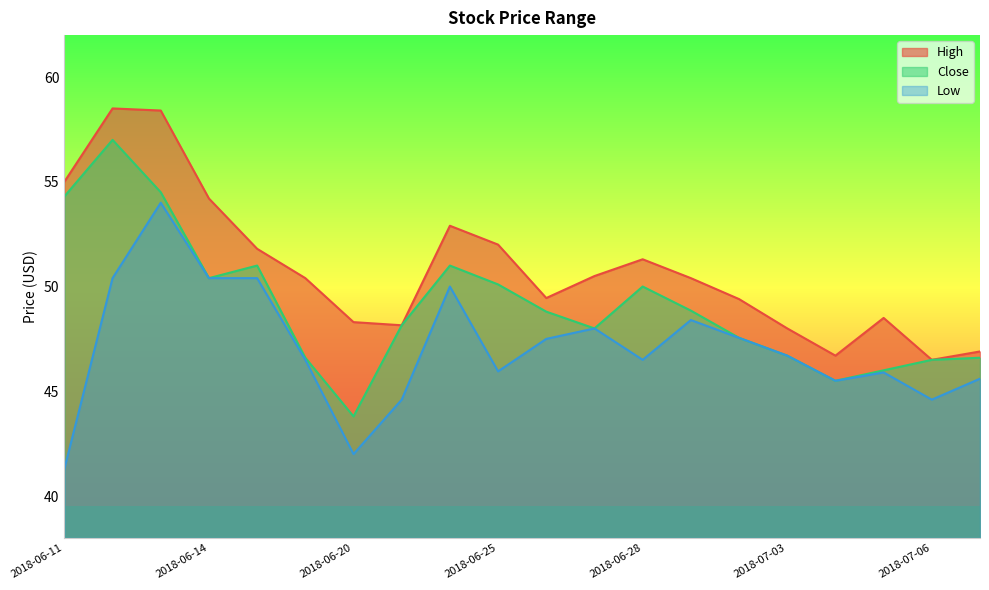

The value of Low at 2018-06-22 is 79.6. True or false?

False